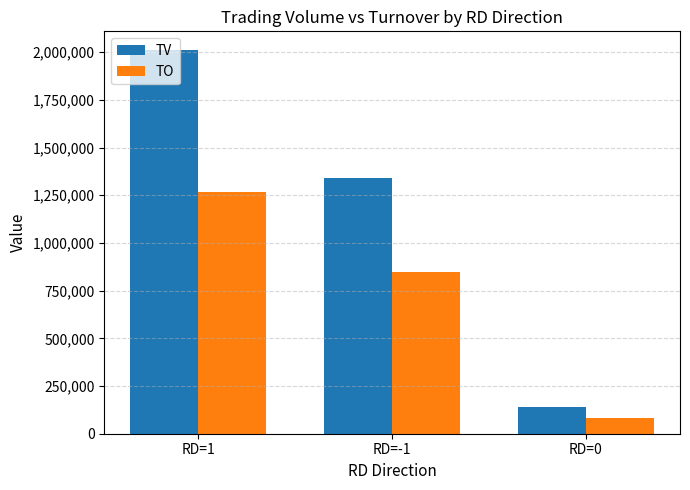

What is the spread (max minus min) of values at RD=1?

740650